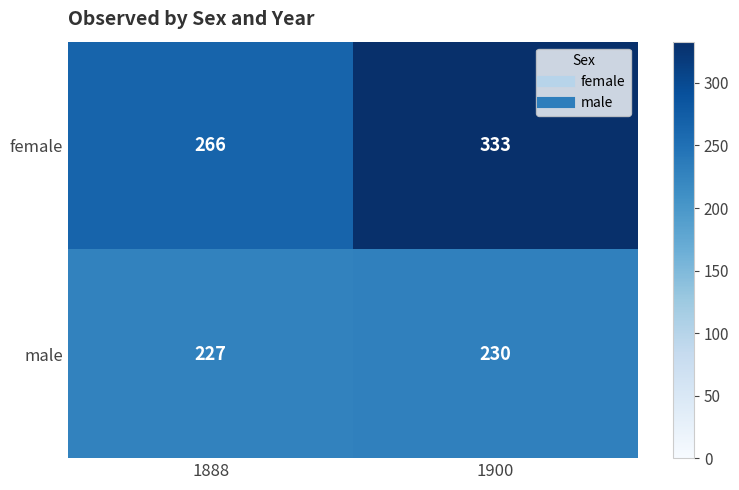

What value does the female series have at 1888, to the nearest 10?

270